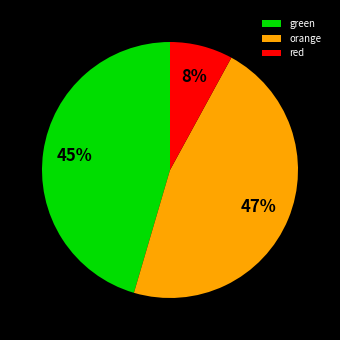

To the nearest percent, what is the average slice percentage?

33%